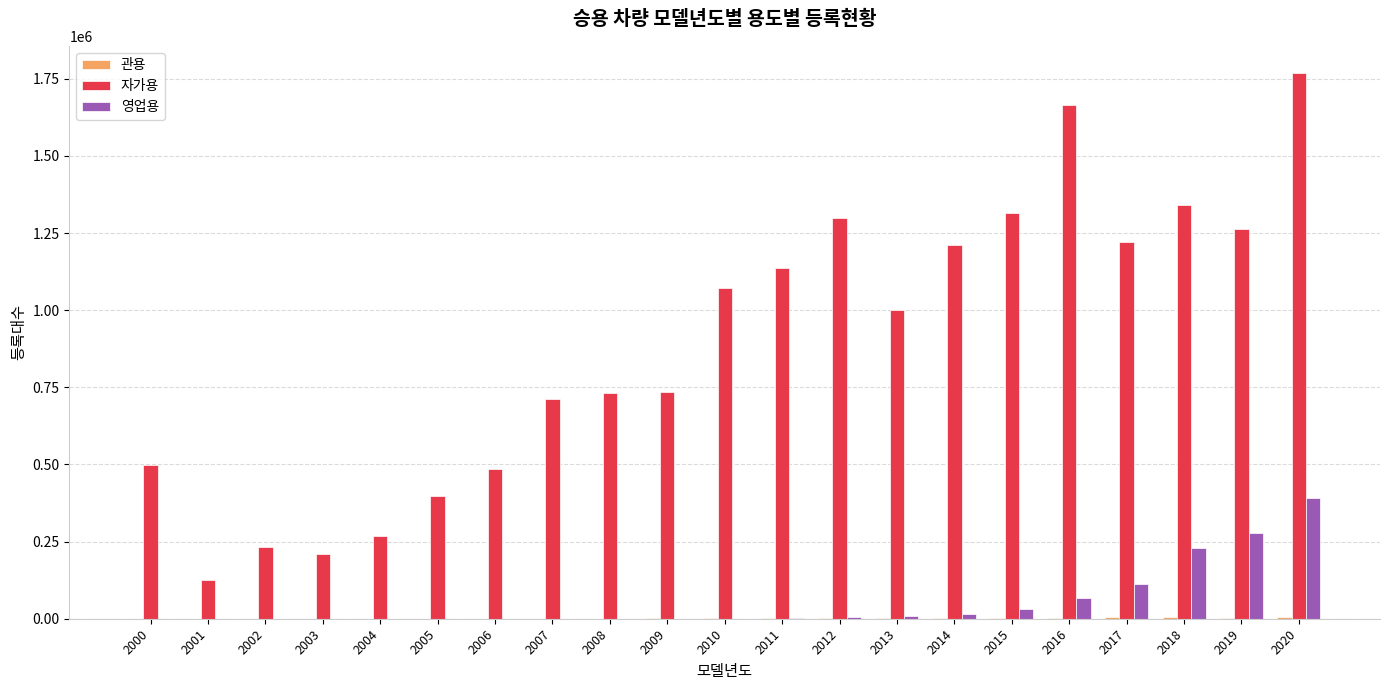

What is the maximum value for 자가용?

1767993